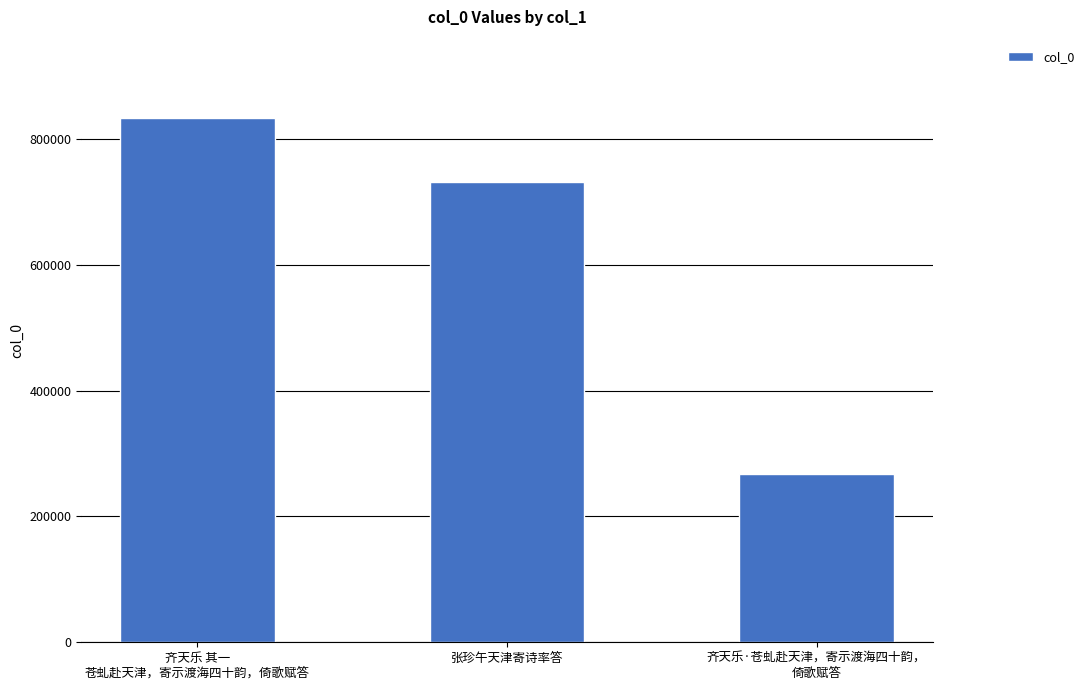

What is the label of the 1st bar from the left?

齐天乐 其一
苍虬赴天津，寄示渡海四十韵，倚歌赋答